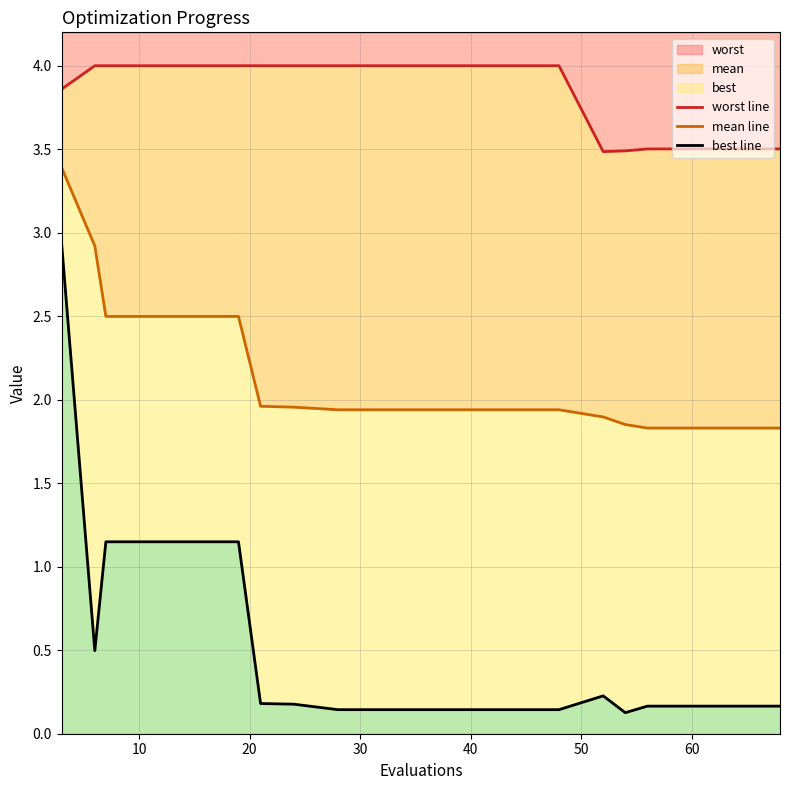

What is the lowest value of the worst series?

3.5